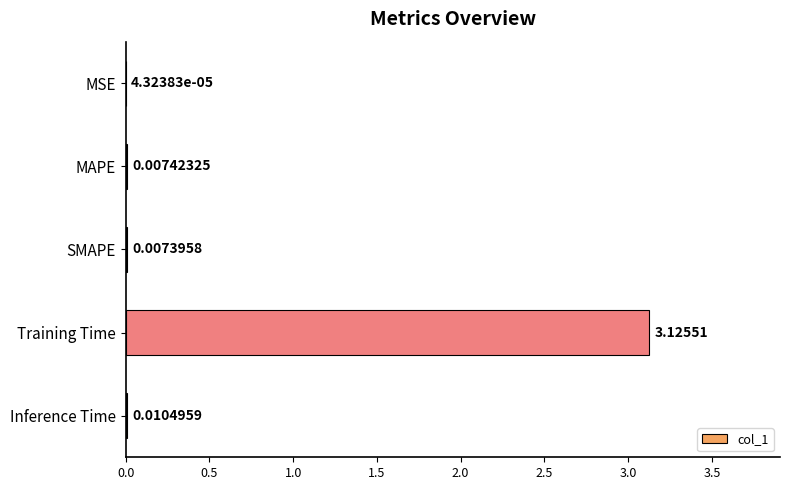

What is the sum of all values?

3.2